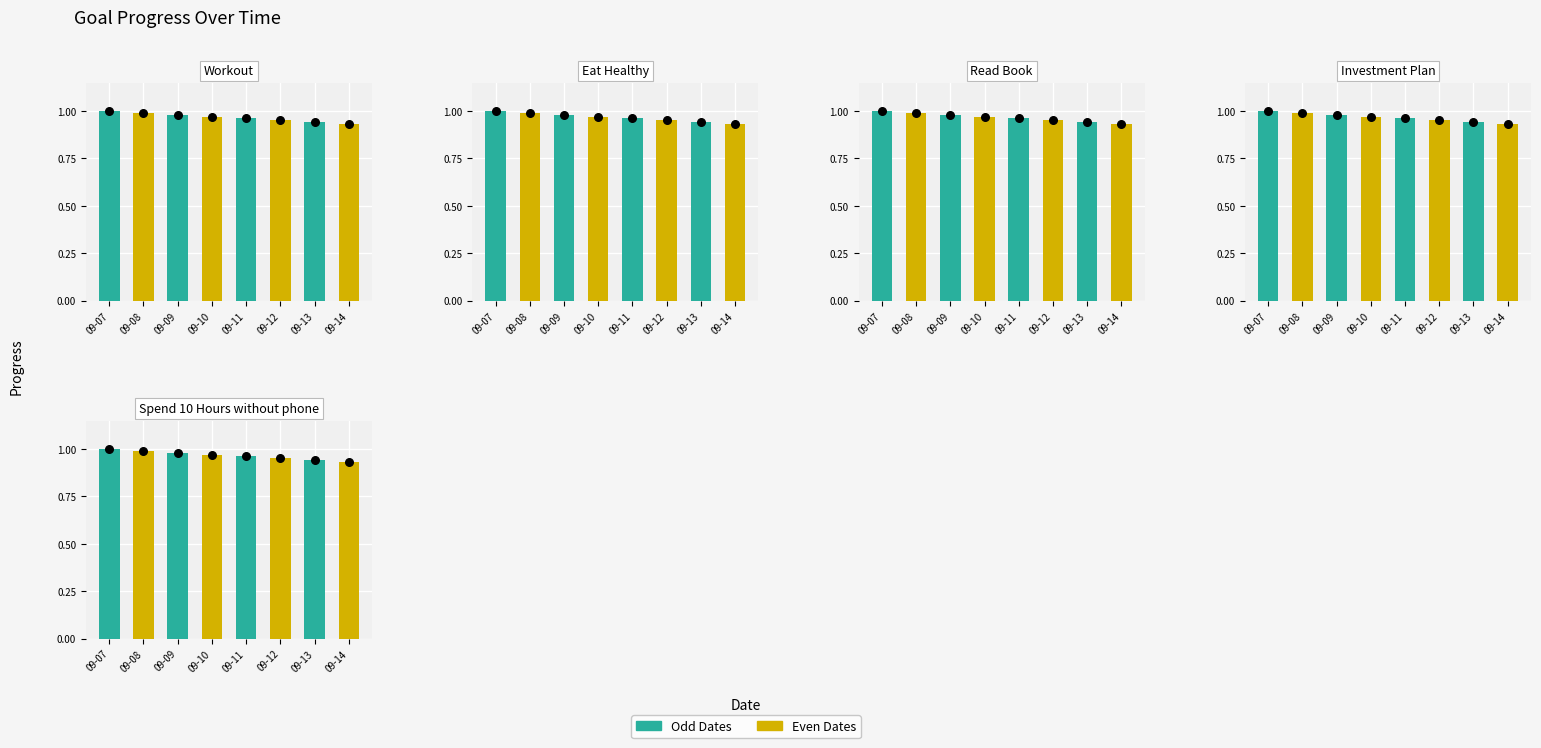

Which series reaches the maximum Y coordinate?

Workout